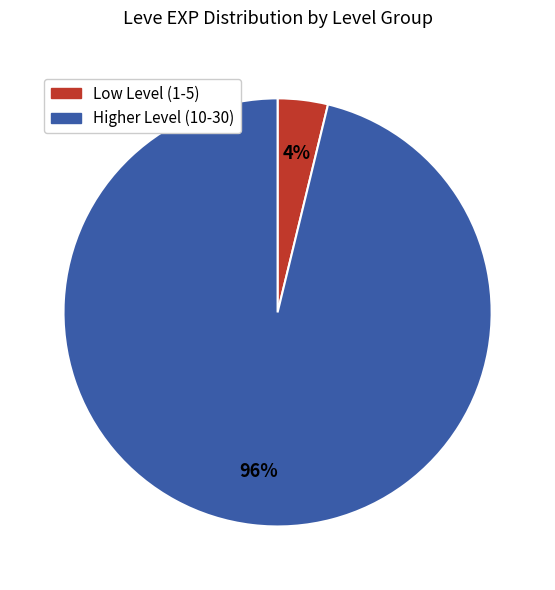

Is there any slice that represents more than half of the pie?

Yes